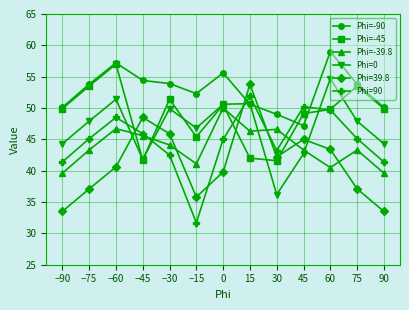

True or false: Phi=-45 has a value of 29.8 at −60.

False